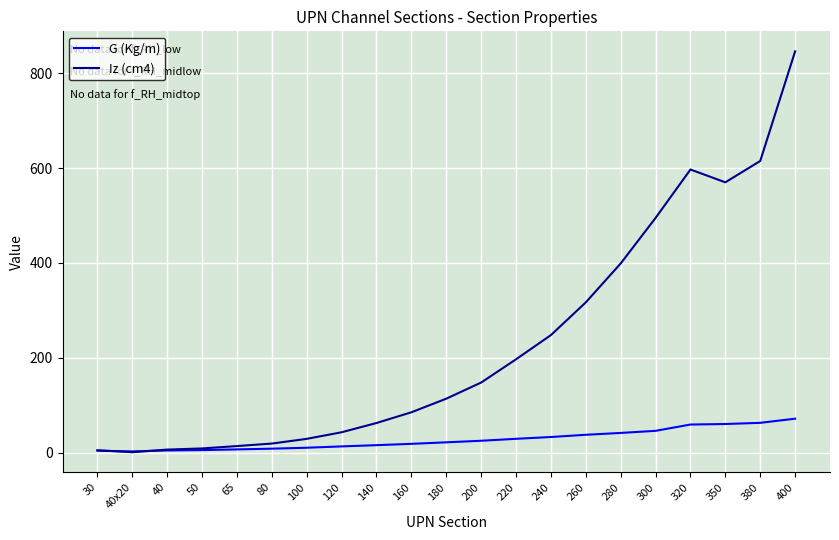

What is the difference between the second highest and second lowest values in the G (Kg/m) series?

58.8